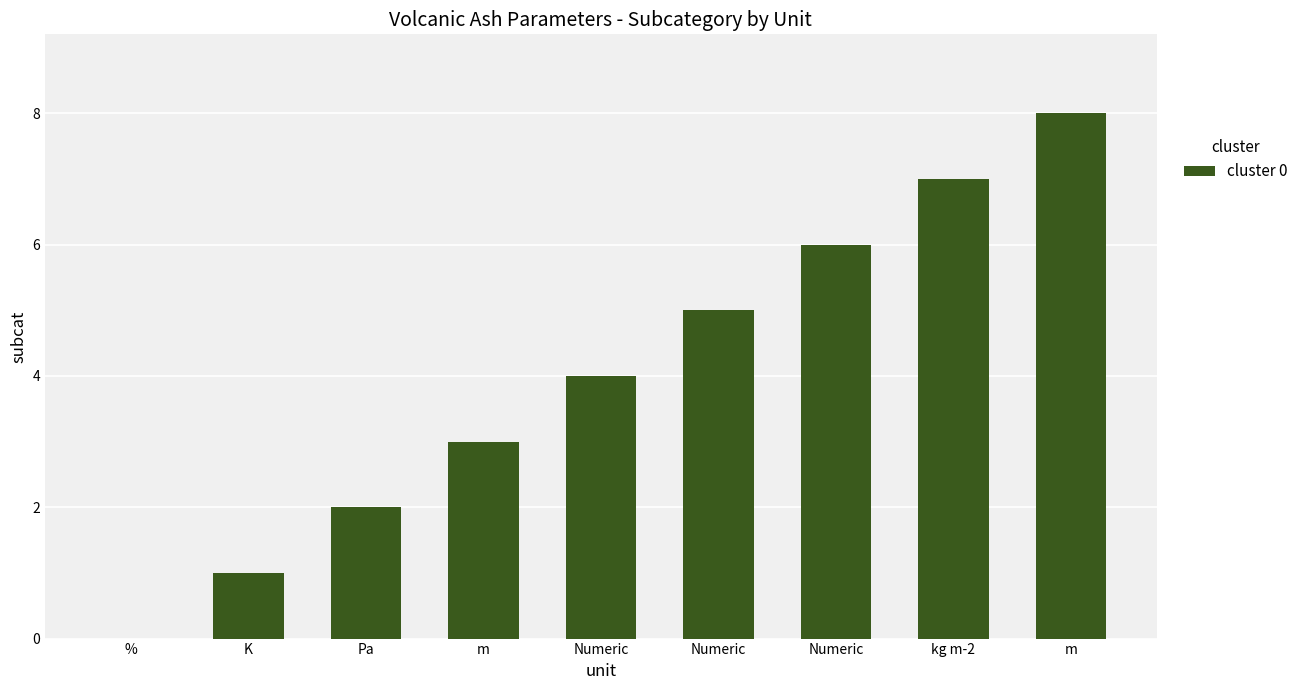

Reading right to left, what are all the values shown in this chart?

m=8	kg m-2=7	Numeric=6	Numeric=5	Numeric=4	m=3	Pa=2	K=1	%=0